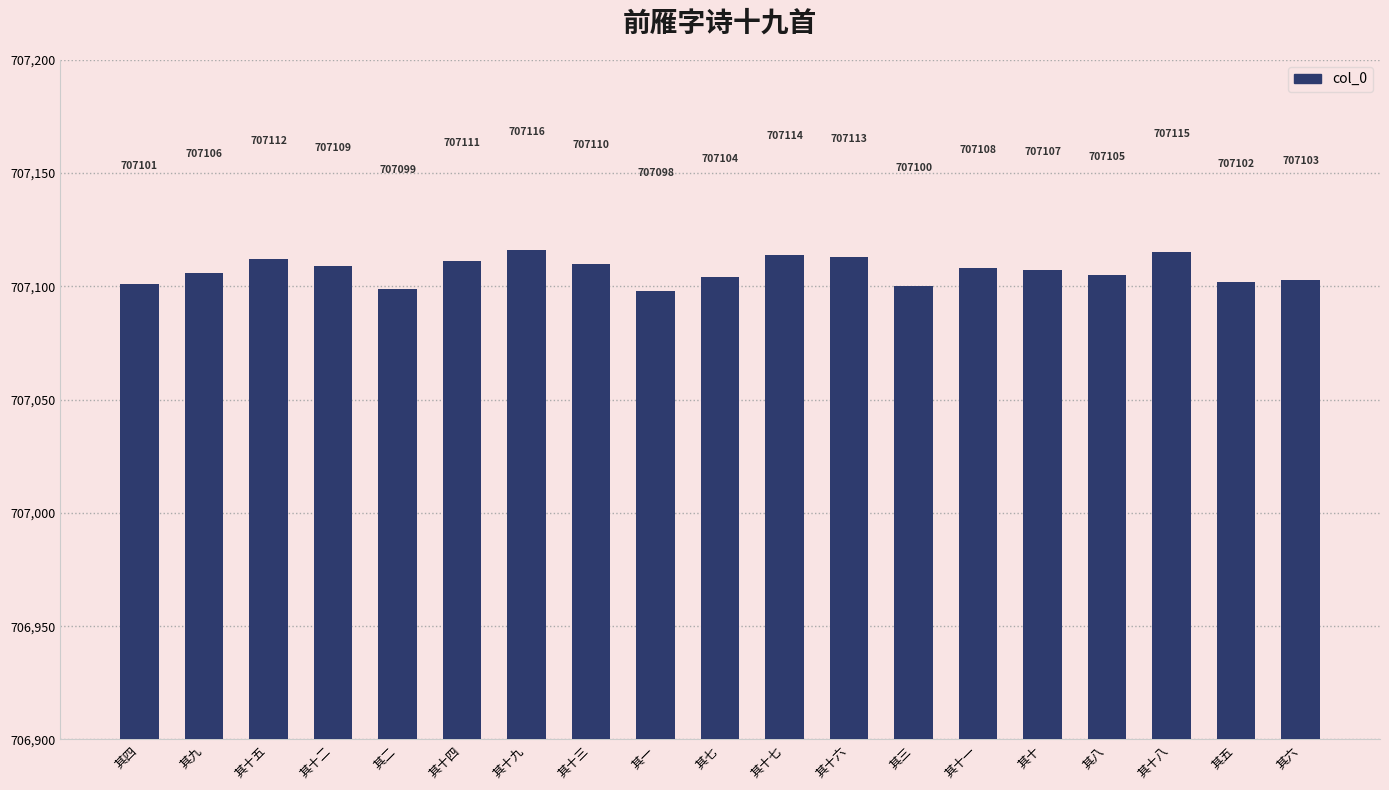

Is it true that the value at 其十 is 207371?

False